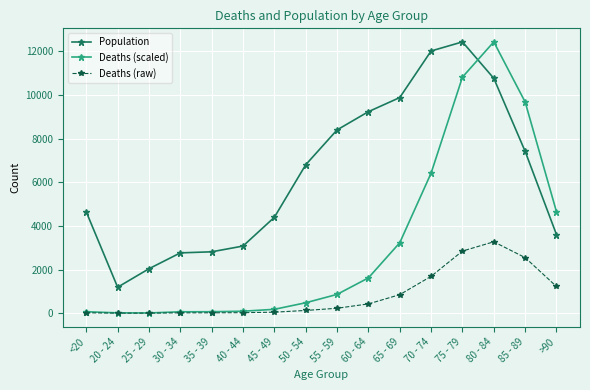

What is the label of the 13th point from the right?

30 - 34